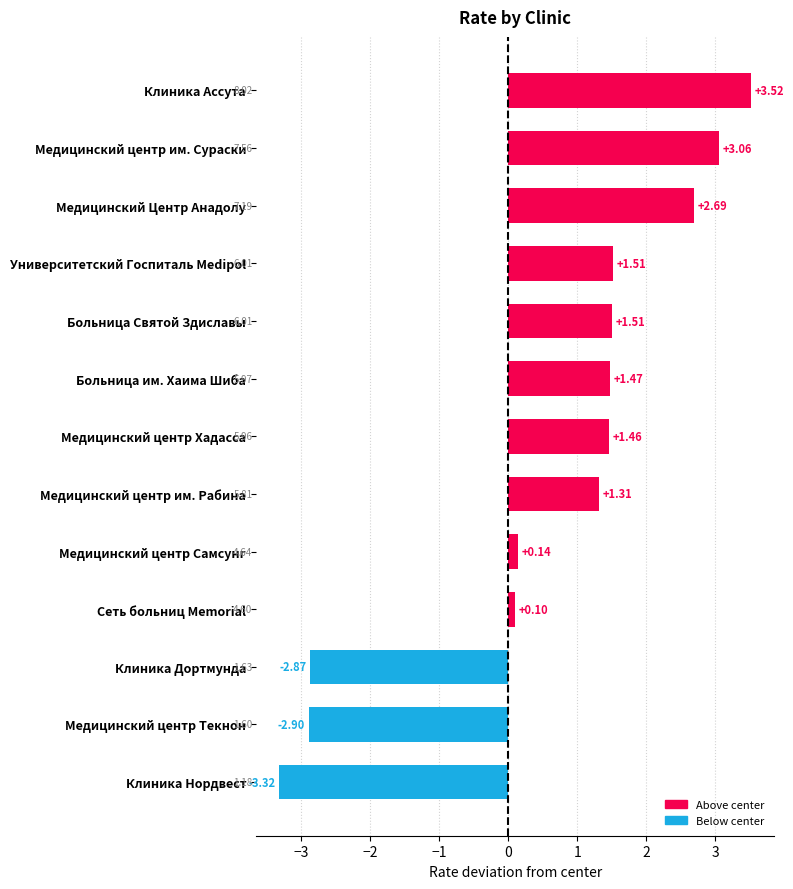

Which has a higher value, Медицинский центр Хадасса or Клиника Ассута?

Клиника Ассута